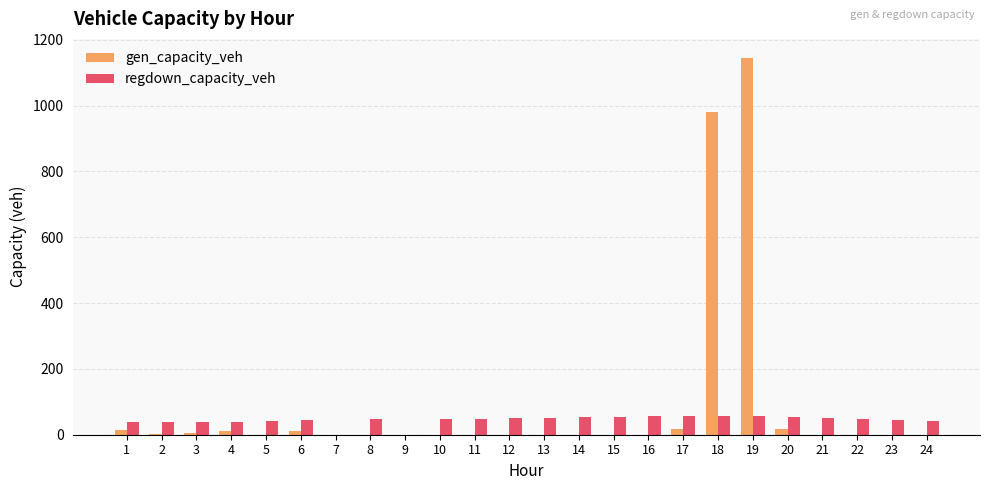

What is the difference between the regdown_capacity_veh values at 15 and 9?

54.9